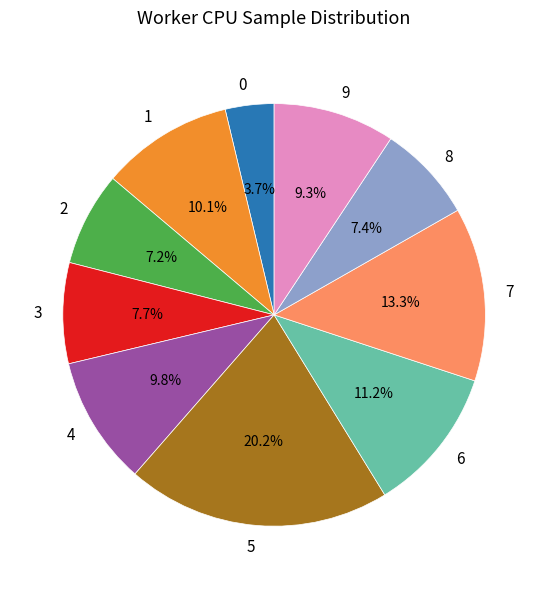

How many slices are in this pie chart?

10